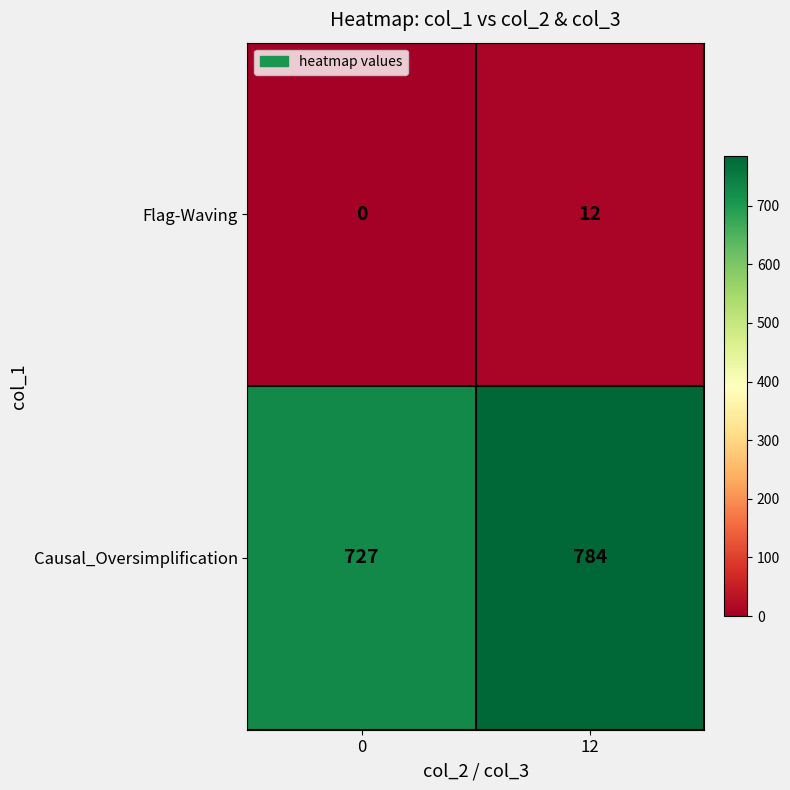

At which category is the sum across all series the highest?

12